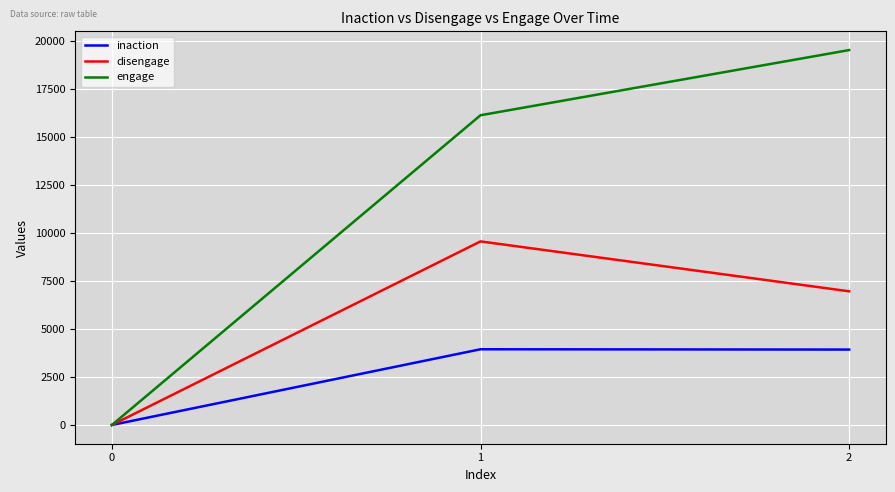

List the labels in order of engage value, largest first.

2, 1, 0